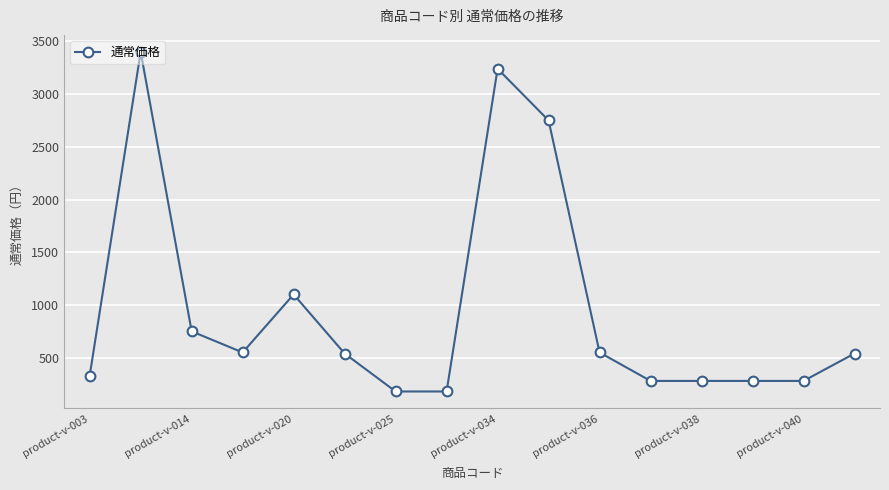

What is the difference between the second highest and second lowest values?

3060